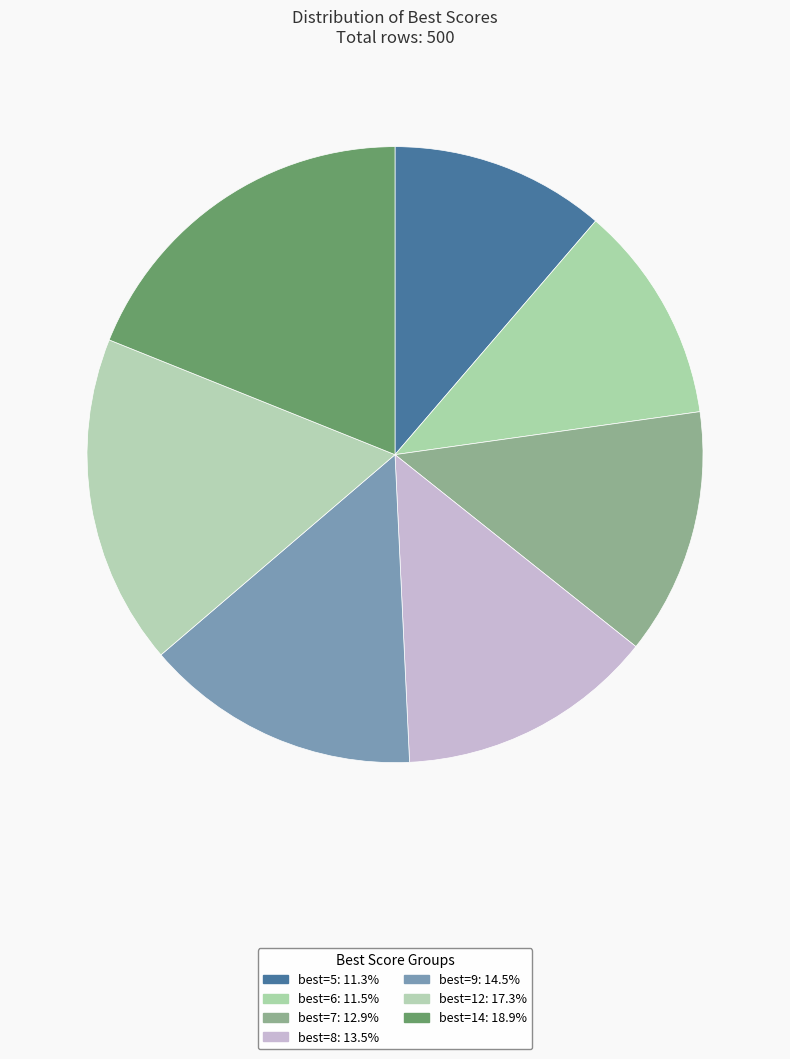

How many slices are in this pie chart?

7